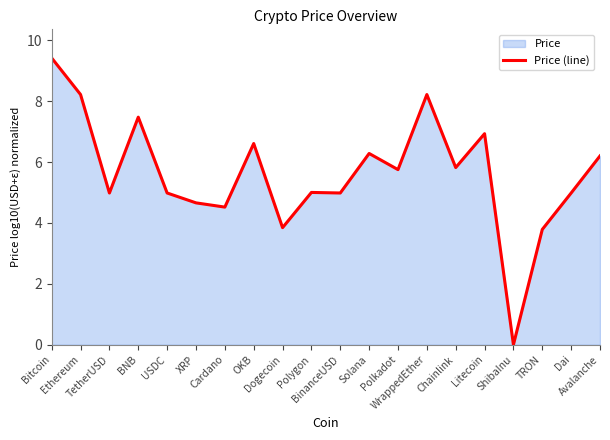

True or false: the data shows 6.5 at BinanceUSD.

False